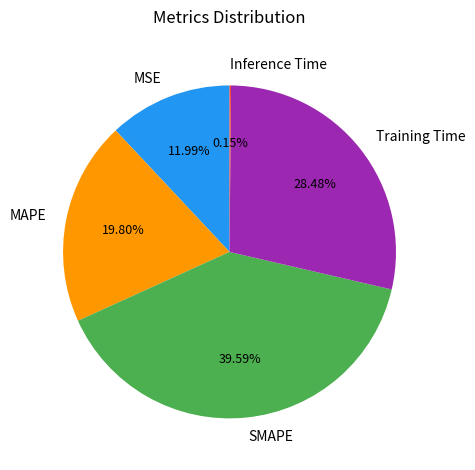

Which slice is the largest?

SMAPE